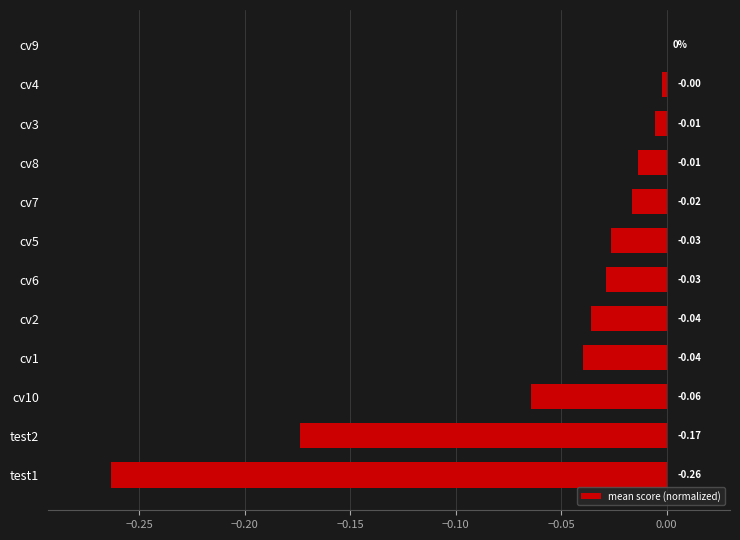

What is the sum of all values?

-0.7